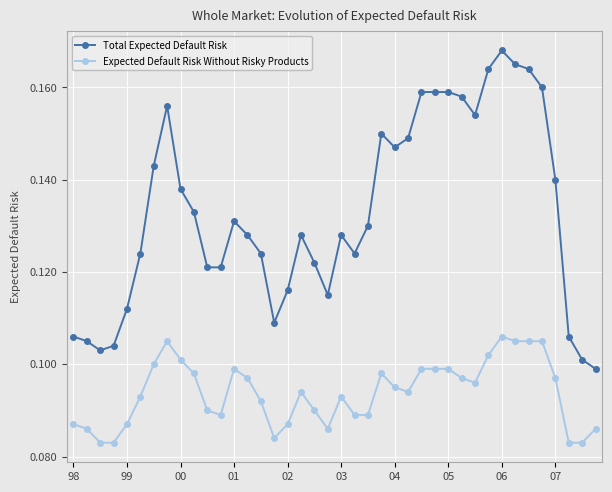

Which series has the widest spread of values?

Total Expected Default Risk